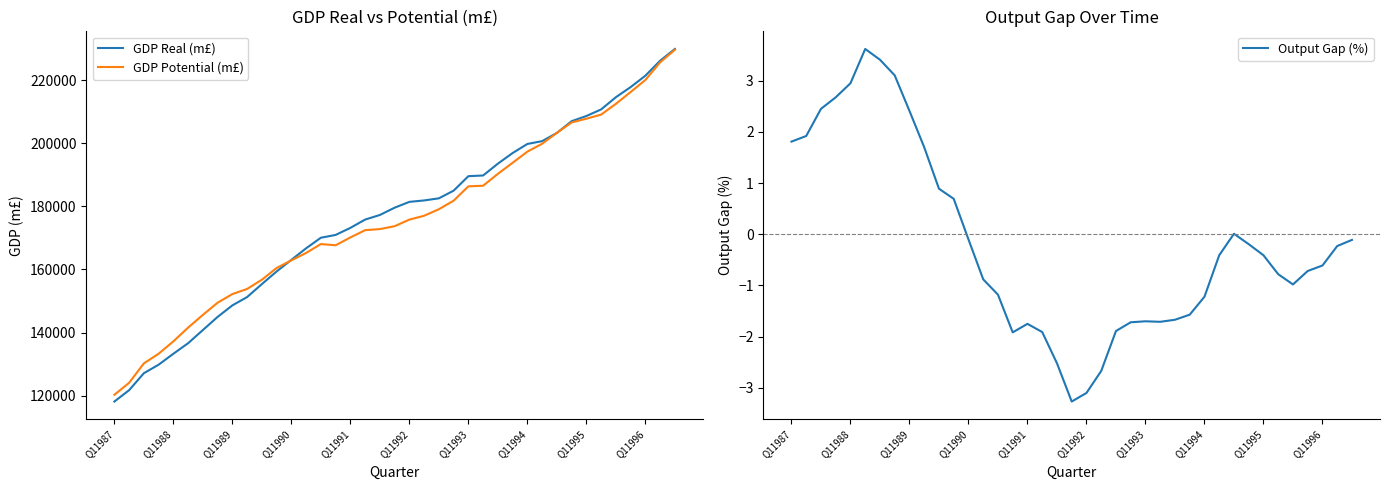

What are all the series names shown in the legend?

GDP Real (m£), GDP Potential (m£), Output Gap (%)